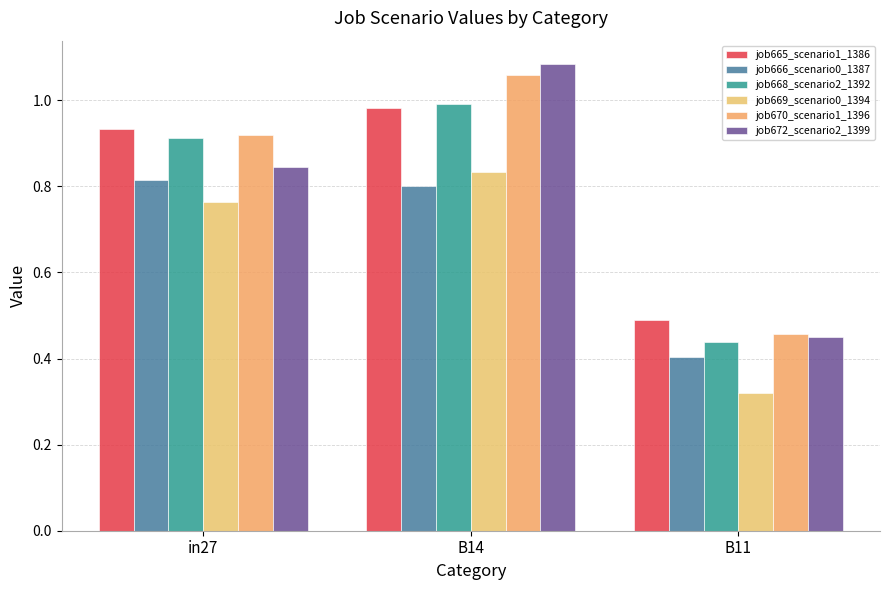

What is the value of the job668_scenario2_1392 bar at the 1st from the left?

0.9